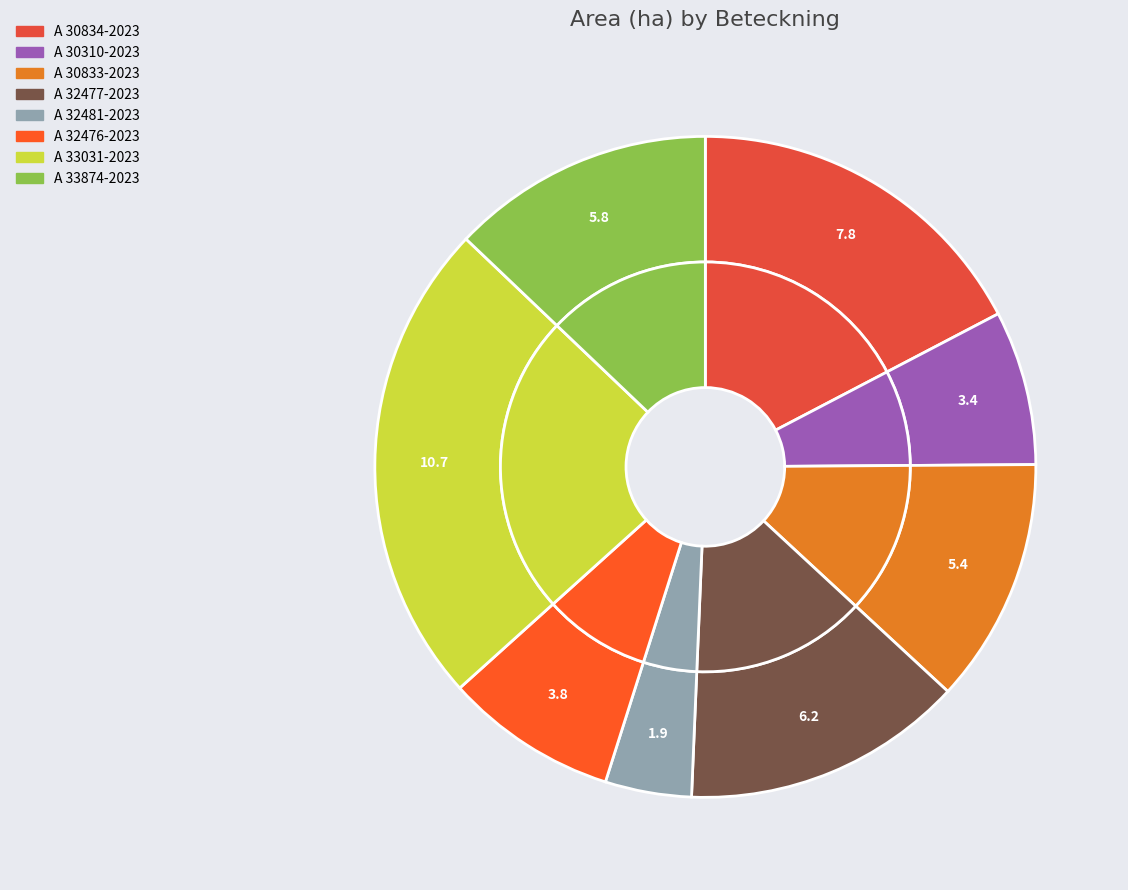

Is there any slice that represents more than half of the pie?

No